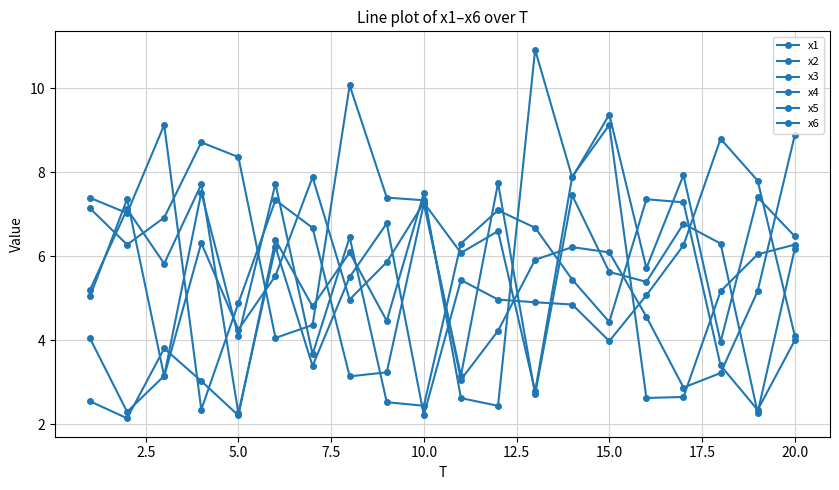

How many lines are shown in the chart?

6